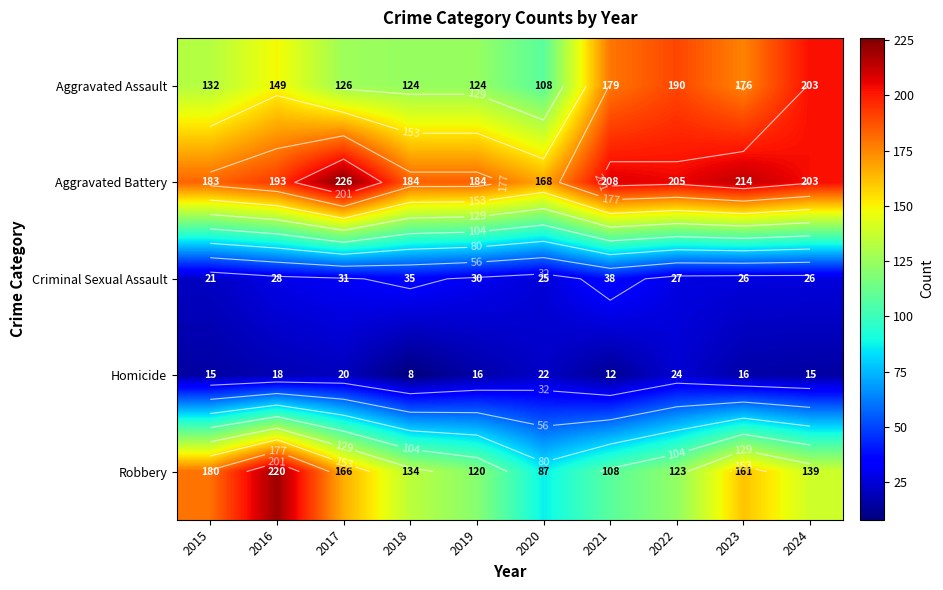

Rank the series by their maximum value, from highest to lowest.

Aggravated Battery, Robbery, Aggravated Assault, Criminal Sexual Assault, Homicide